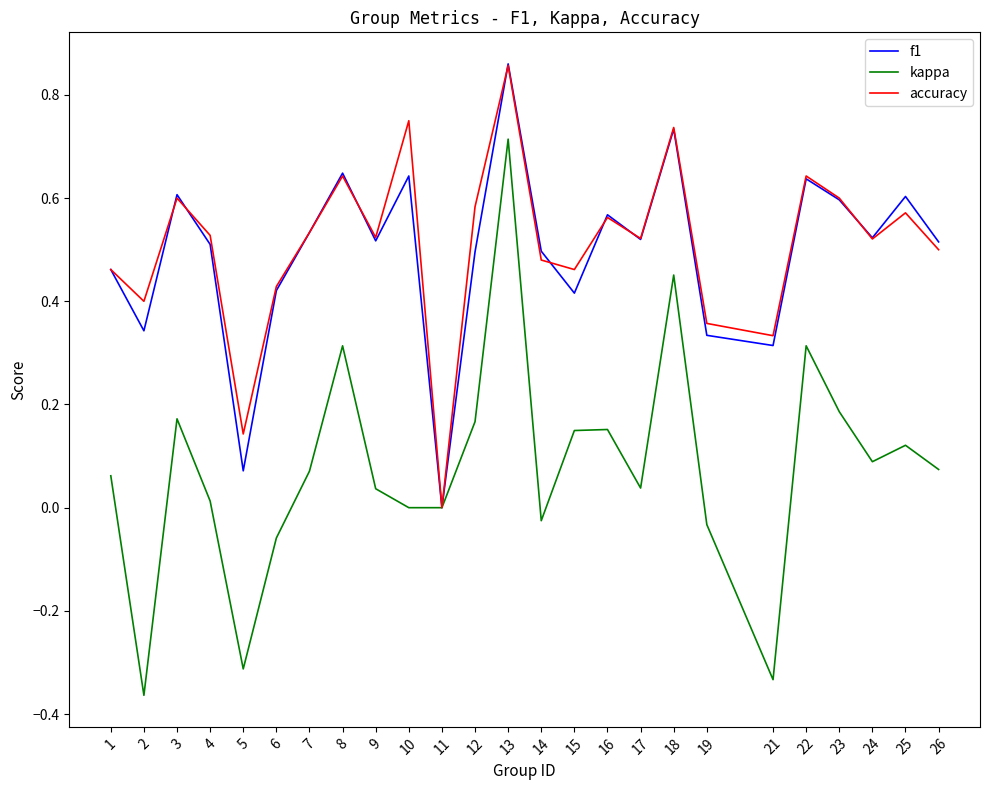

At which label does f1 reach its peak?

13